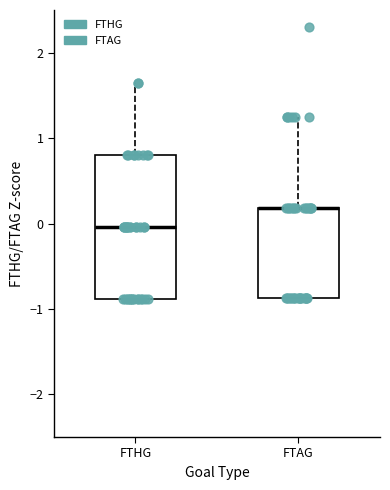

Where is the lower edge of the box for FTHG on the y-axis? The values are not printed on the chart, so give them approximately, as read against the axis.

-0.9